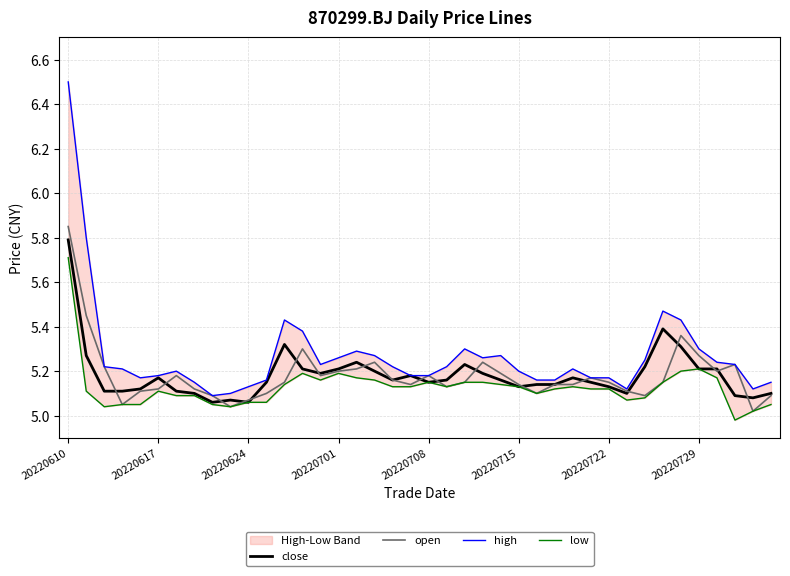

What is the value of the open point at the 5th from the left?

5.1